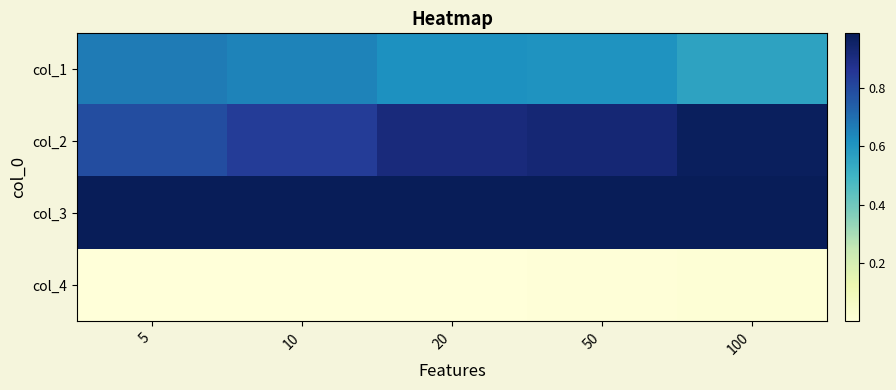

List the series in order of their peak value, highest first.

col_3, col_2, col_1, col_4